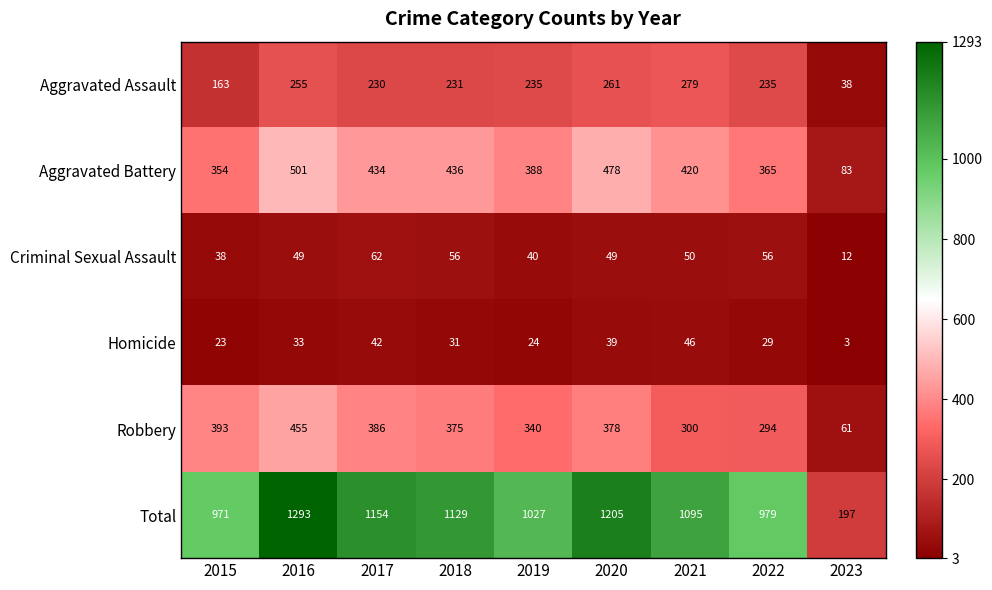

List the series in order of their peak value, highest first.

Total, Aggravated Battery, Robbery, Aggravated Assault, Criminal Sexual Assault, Homicide